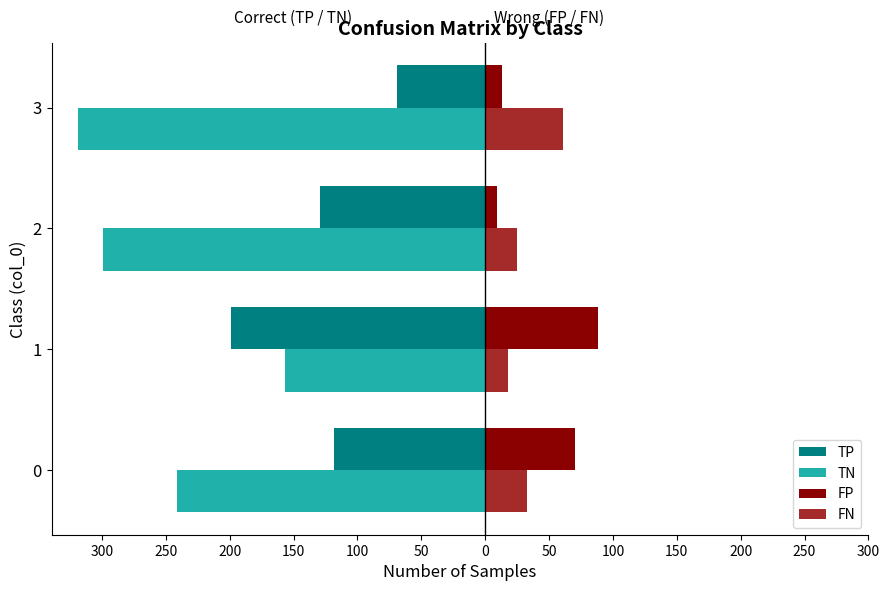

What are all the series names shown in the legend?

TP, TN, FP, FN